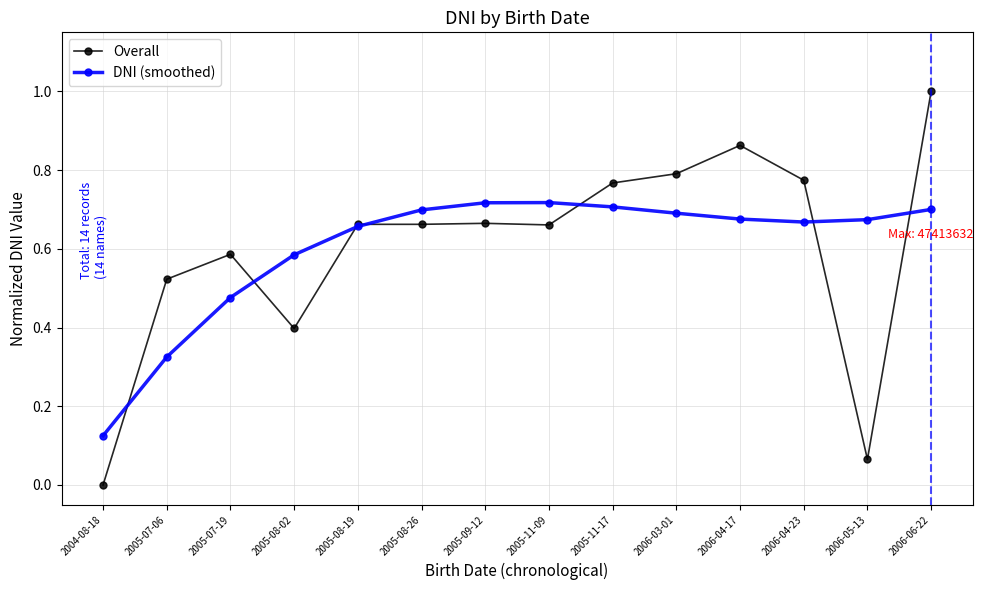

Which series ends up on top after the final intersection of Overall and DNI (smoothed)?

Overall